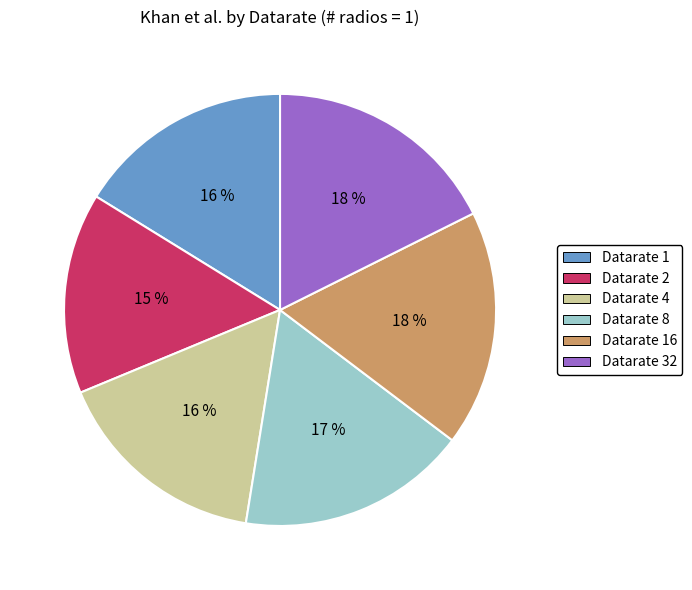

Between Datarate 8 and Datarate 2, which is larger?

Datarate 8